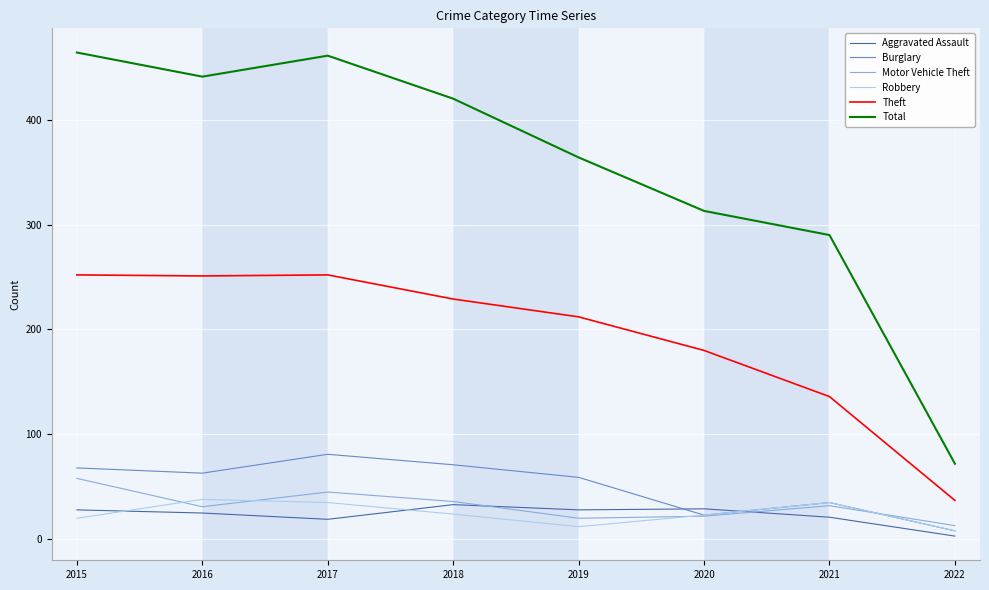

Does the chart display data point markers on the line(s)?

No